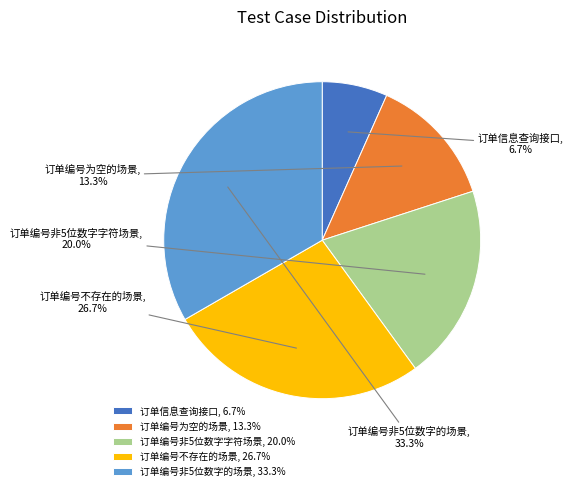

To the nearest percent, what is the difference between the 订单编号不存在的场景 and 订单信息查询接口 slice percentages?

20%